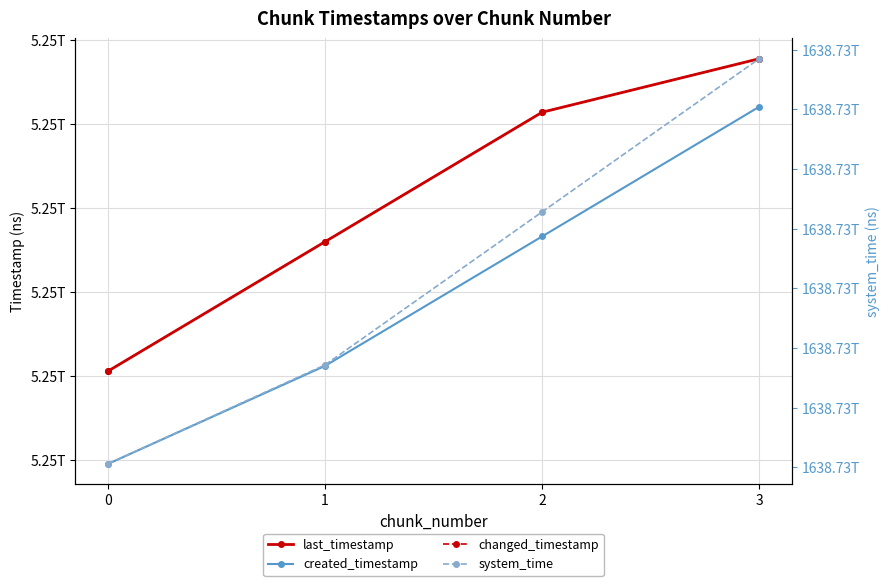

Is it true that system_time equals 1044893447463721 at 1?

False